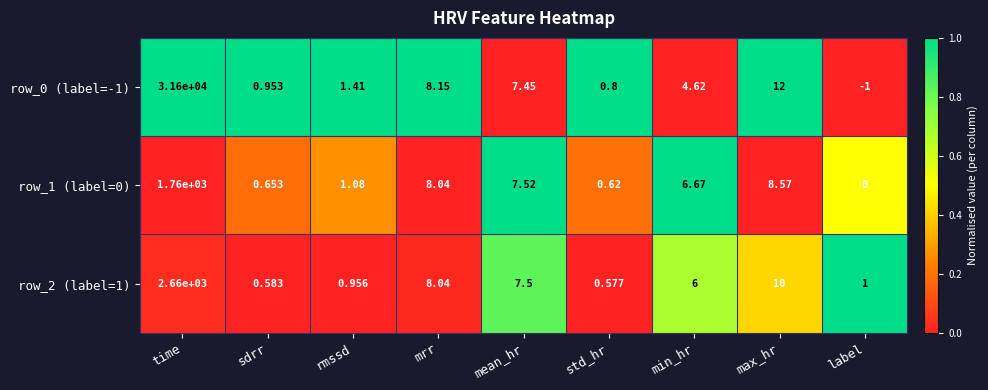

At which category is the sum across all series the highest?

time